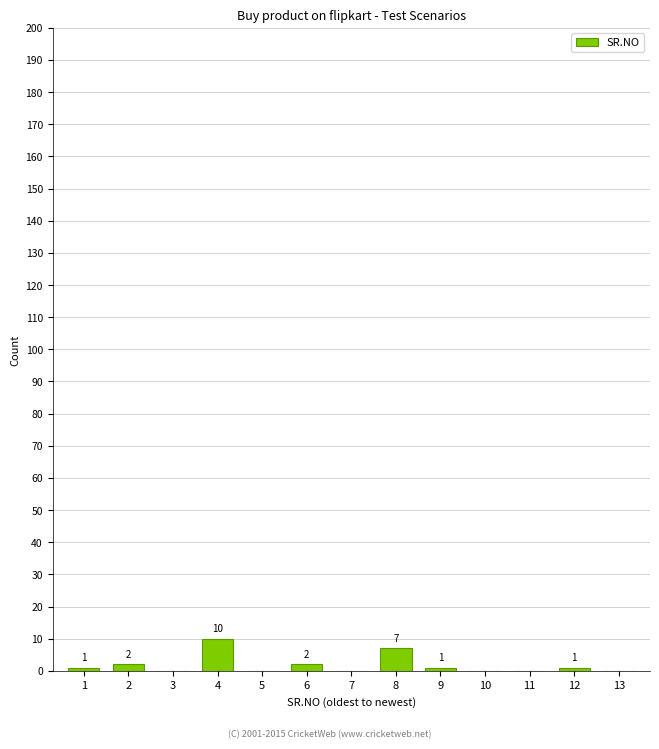

Reading left to right, extract all data points from this chart.

1=1	2=2	3=0	4=10	5=0	6=2	7=0	8=7	9=1	10=0	11=0	12=1	13=0